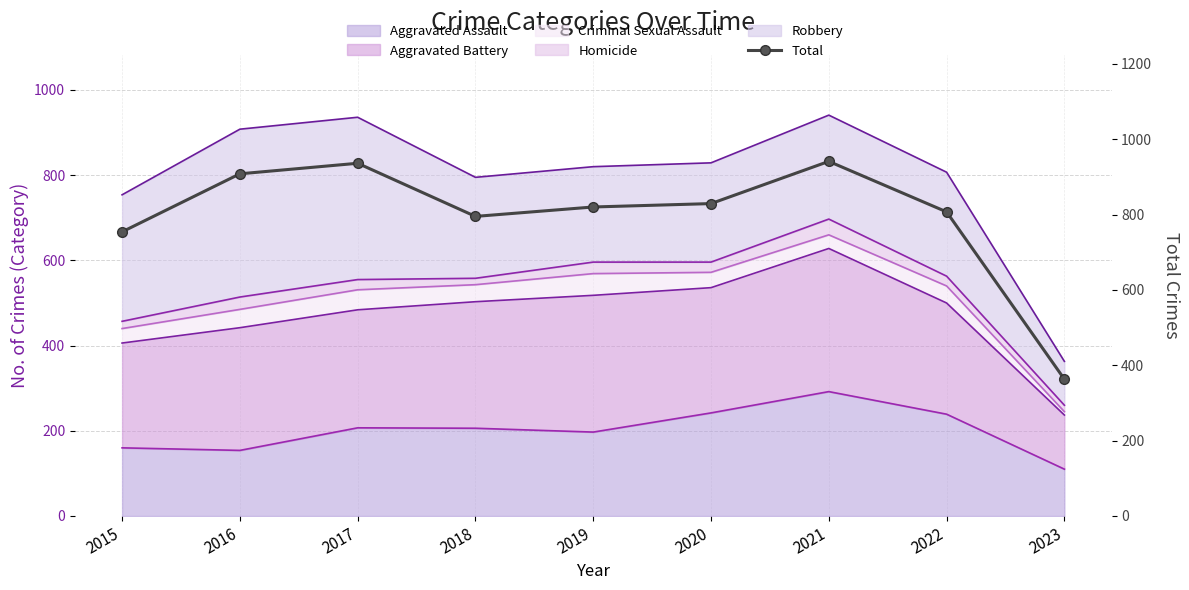

Between 2020 and 2021, which is larger?

2021